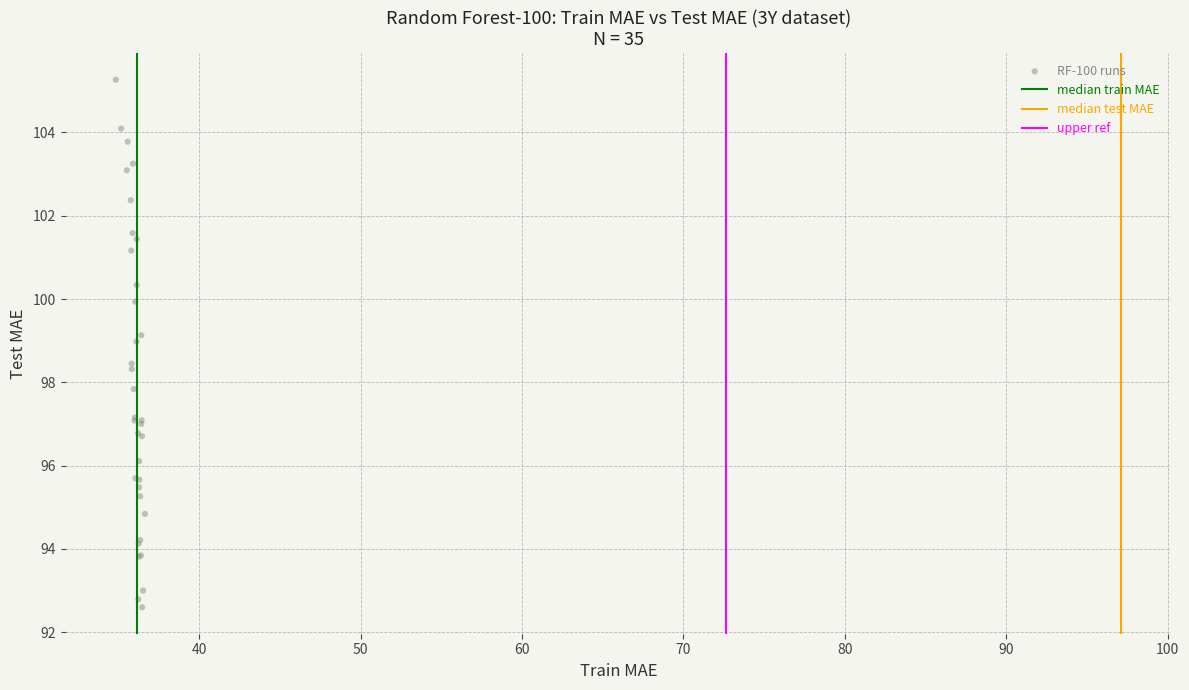

What Y value in the scatter plot is closest to 98?

97.8